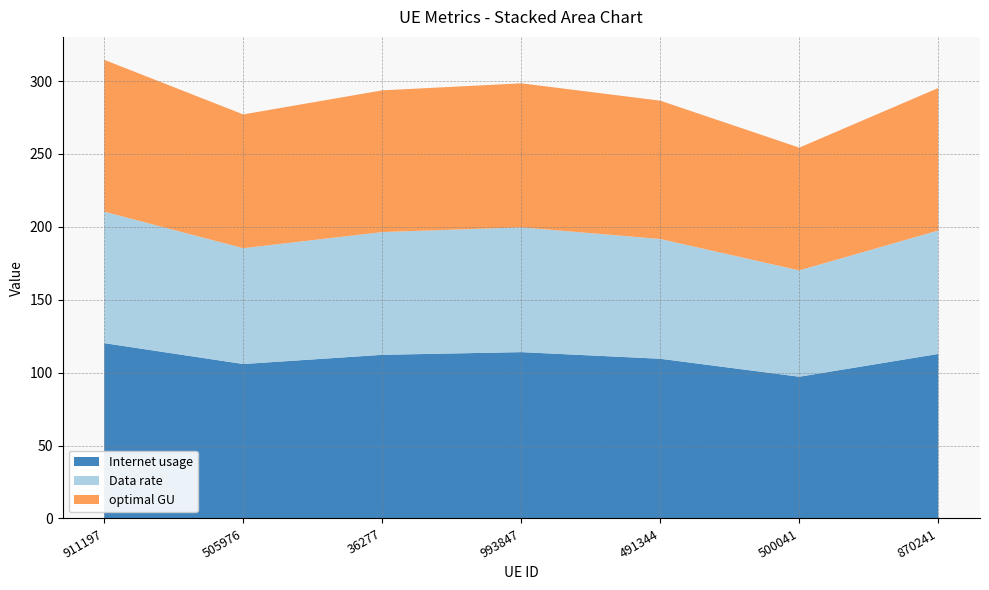

Reading left to right, extract all data points from this chart.

Internet usage: 911197=120.3	505976=105.9	36277=112.2	993847=114.1	491344=109.5	500041=97.2	870241=112.9
Data rate: 911197=90.2	505976=79.5	36277=84.2	993847=85.6	491344=82.2	500041=72.9	870241=84.6
optimal GU: 911197=104.1	505976=91.7	36277=97.2	993847=98.8	491344=94.9	500041=84.2	870241=97.7